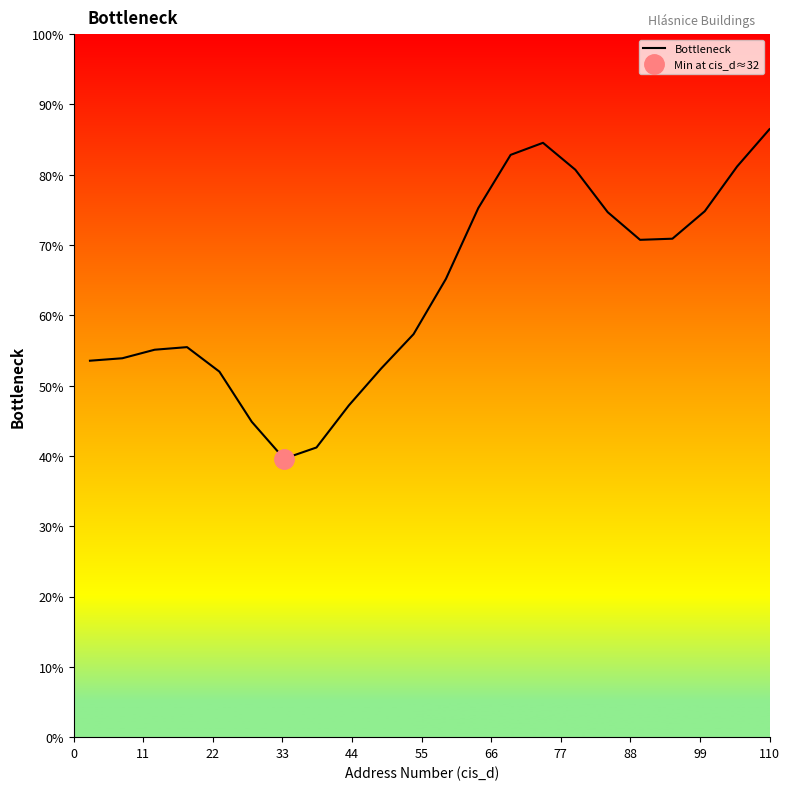

How many values are below 65?

11